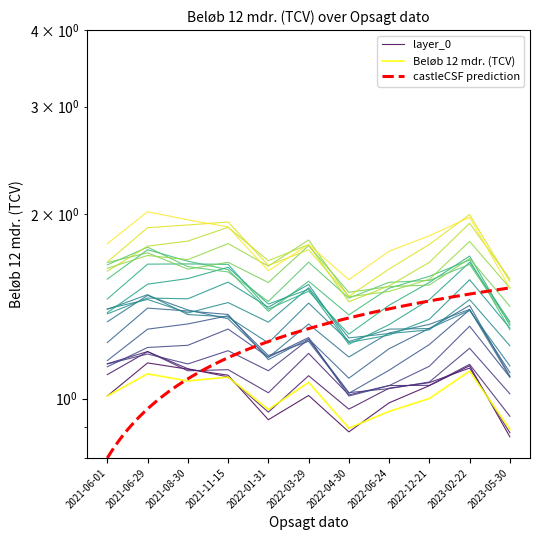

Reading left to right, transcribe all the data shown in this chart.

2021-06-01=1.0	2021-06-29=1.1	2021-08-30=1.1	2021-11-15=1.1	2022-01-31=1.0	2022-03-29=1.1	2022-04-30=0.9	2022-06-24=1.0	2022-12-21=1.0	2023-02-22=1.1	2023-05-30=0.9